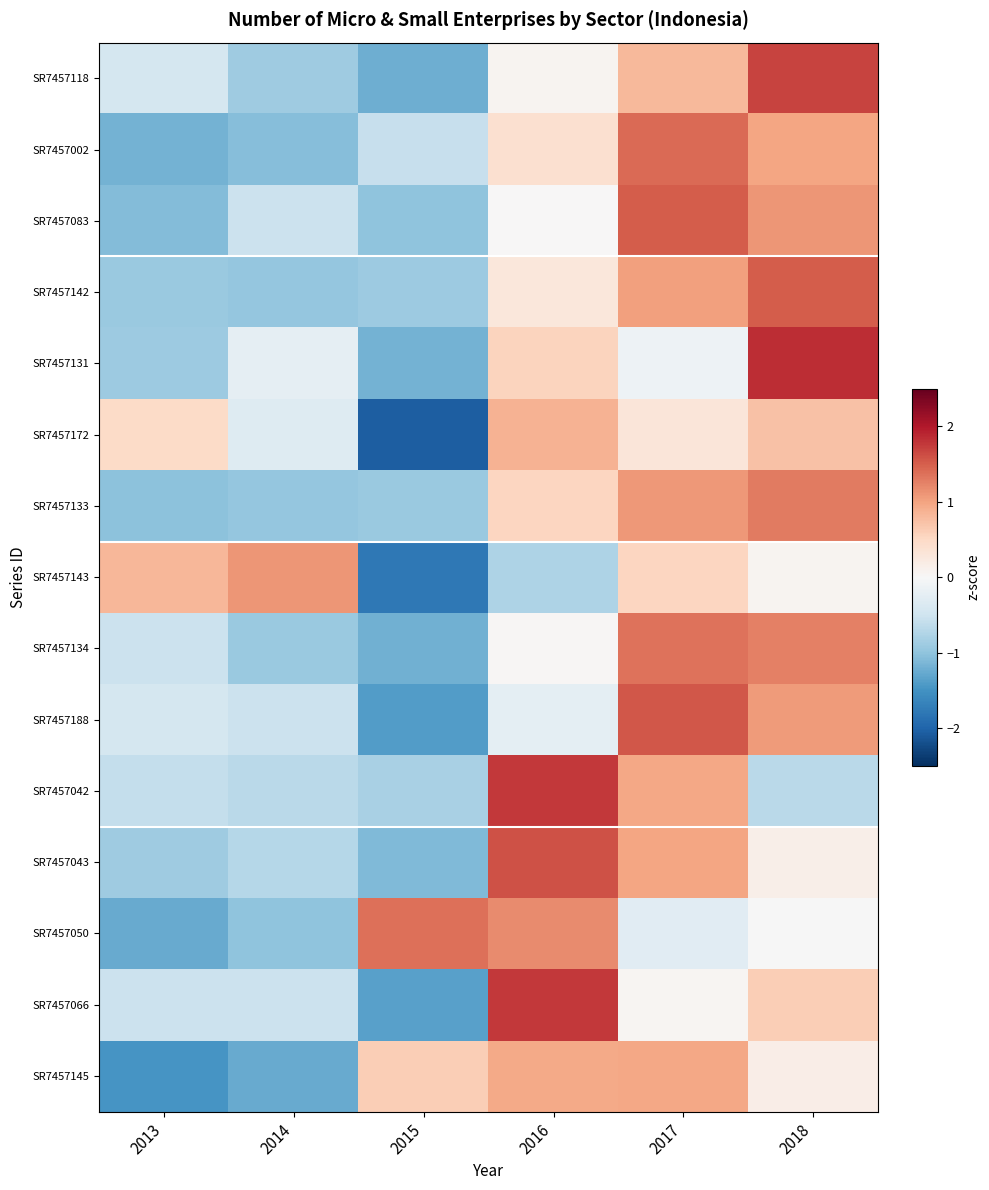

At which category does the chart reach its minimum across all series?

2015